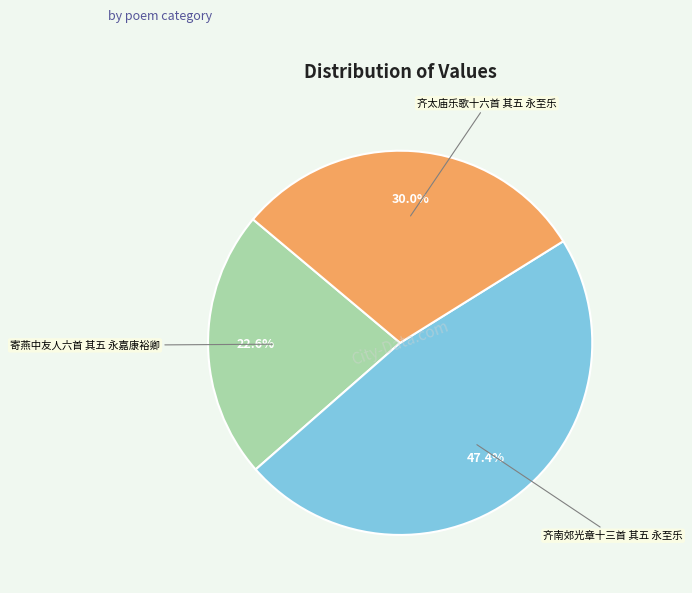

Does any single category account for the majority?

No